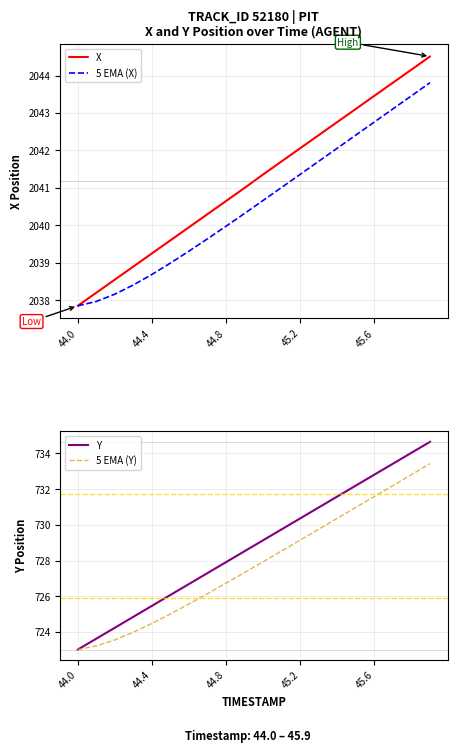

What is the highest value of the 5 EMA (X) series?

2043.8